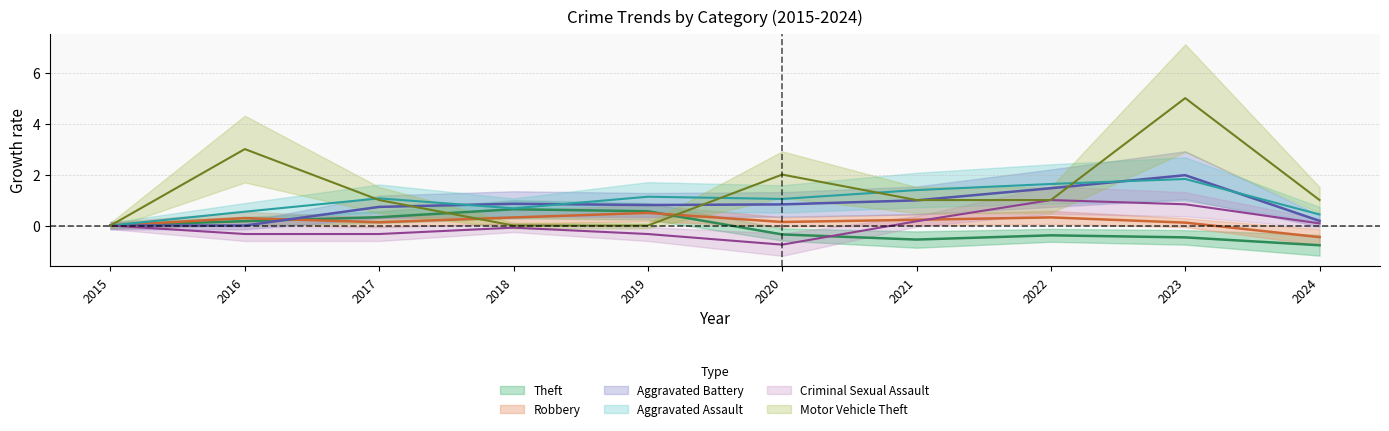

What is the spread (max minus min) of values at 2023?

5.5